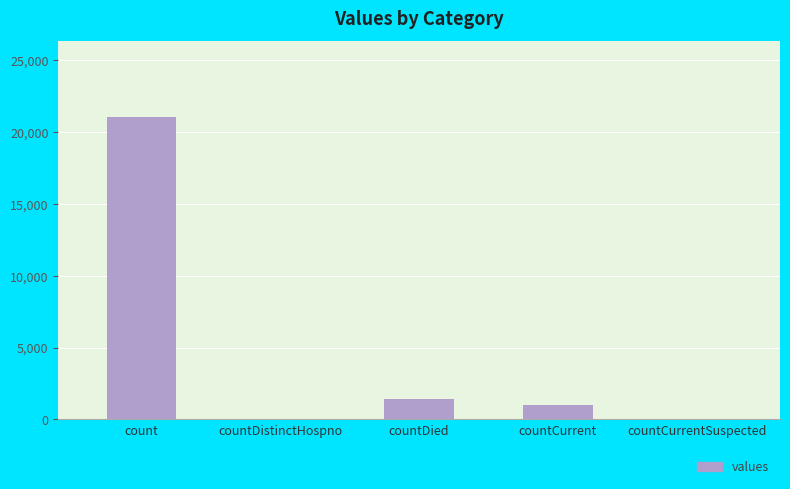

What is the maximum value shown in the chart?

21050